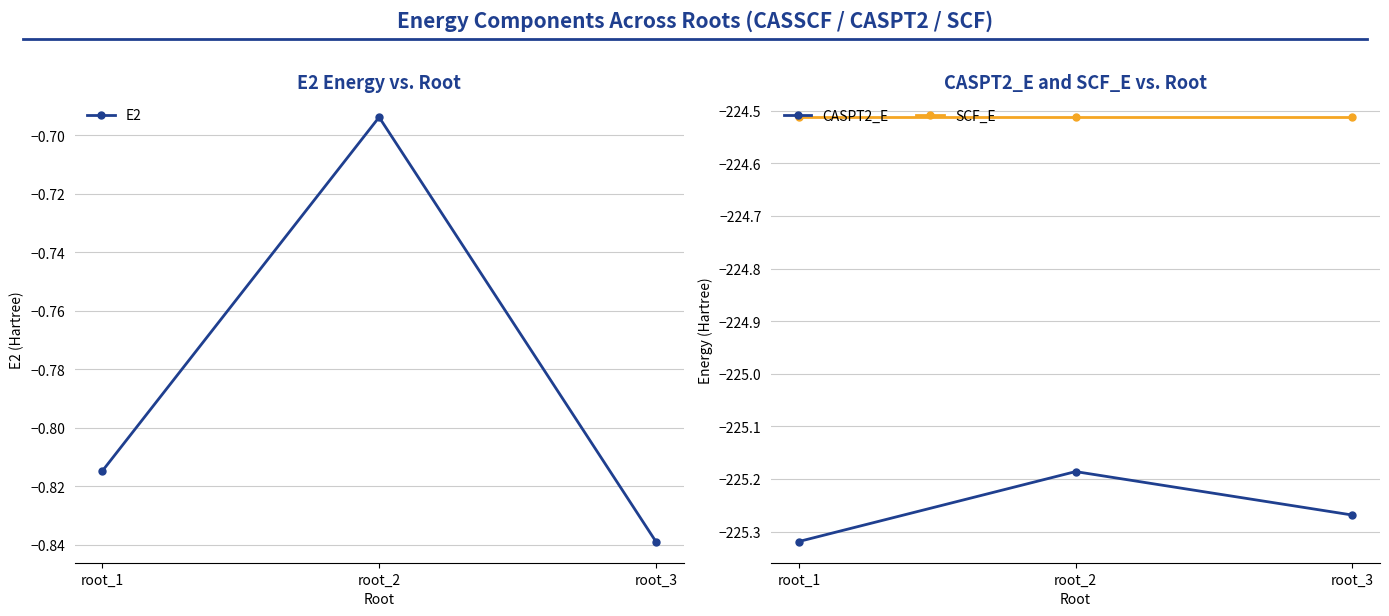

Which series has the largest total across all categories?

E2